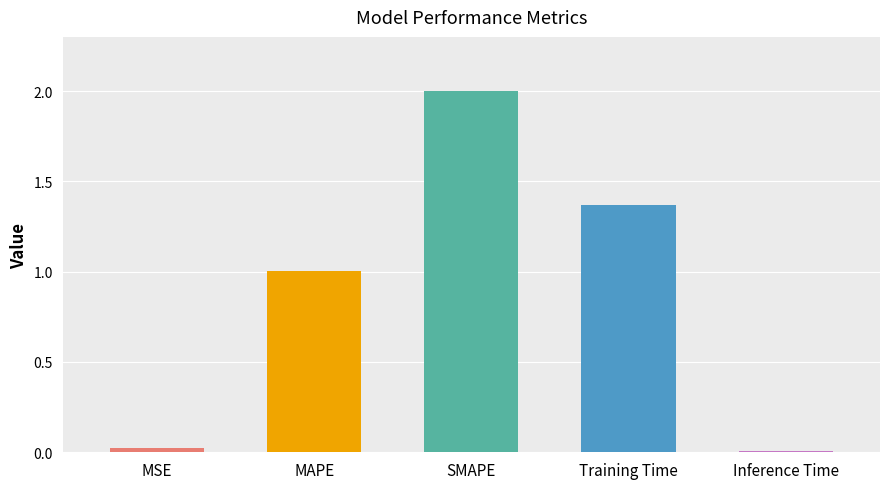

At which category does the chart reach its peak across all series?

SMAPE